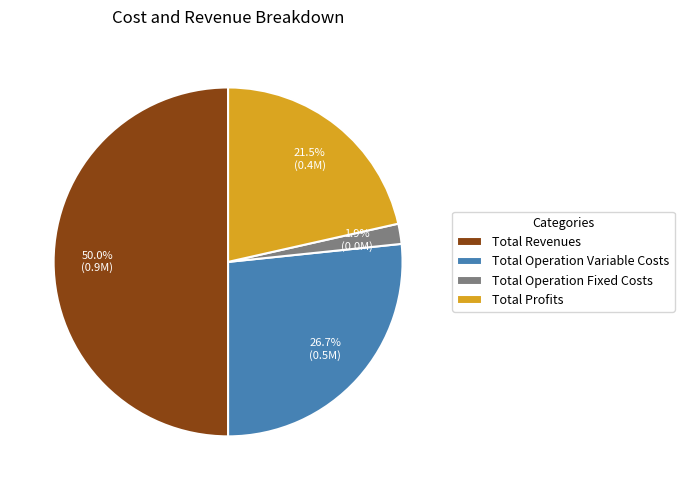

Does Total Operation Variable Costs represent more than half of the total?

No